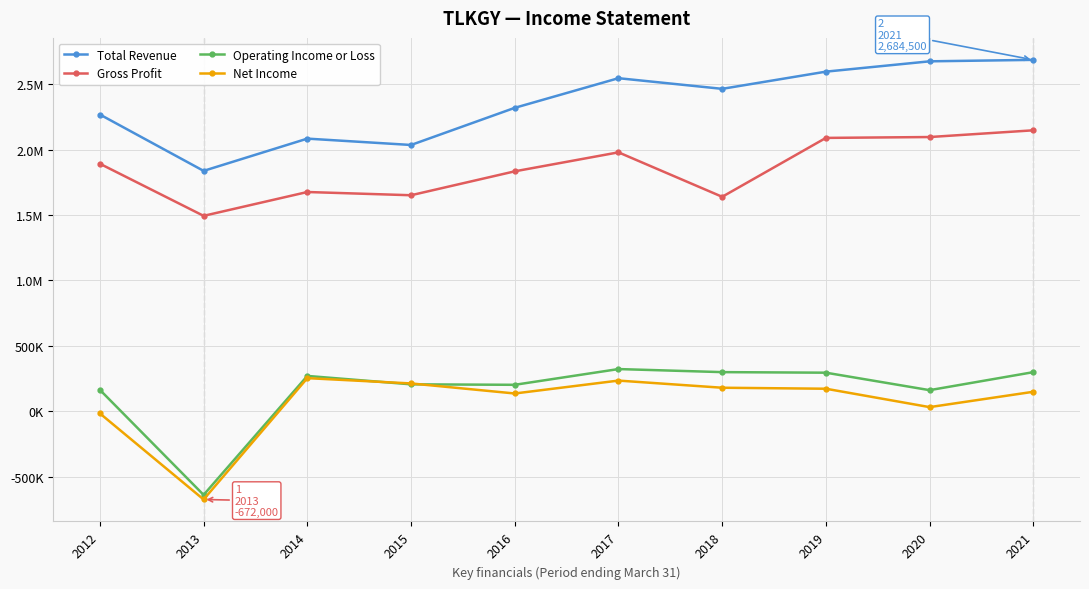

Does the chart have visible grid lines?

Yes